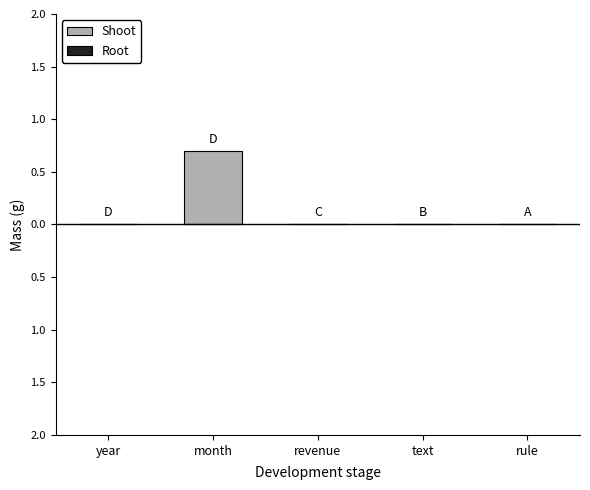

Are the bars horizontal?

No